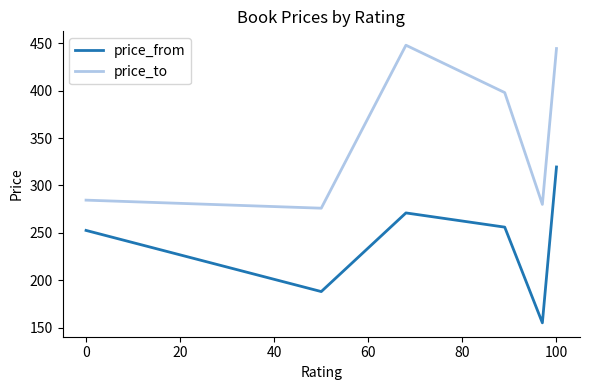

What is the difference between the maximum and minimum values in the price_from series?

164.5